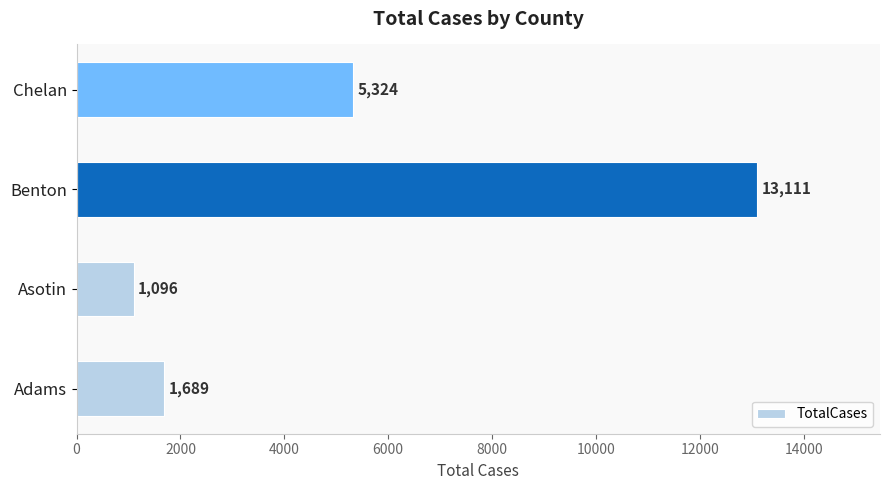

The value at Asotin is 1096. True or false?

True